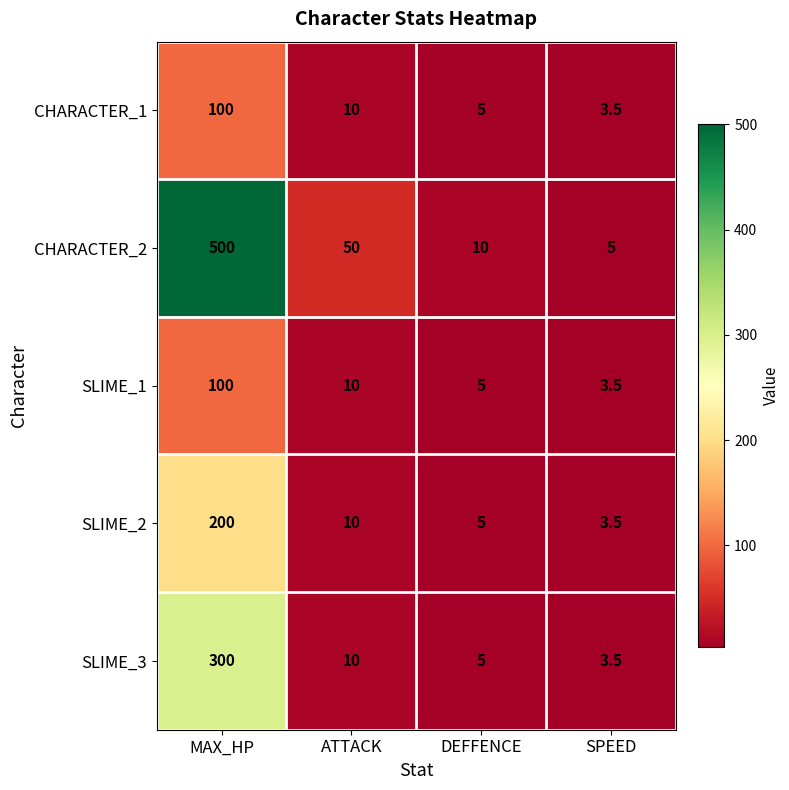

Count the number of categories in the chart.

4